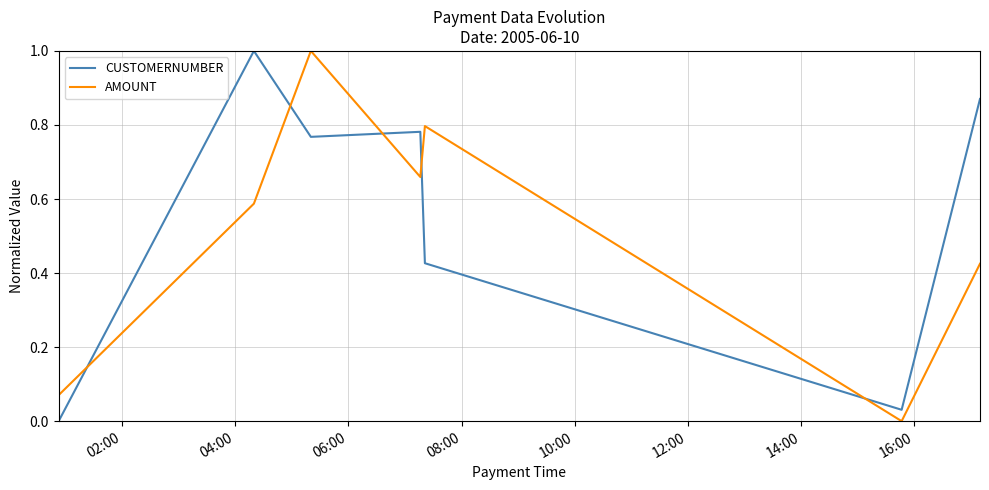

Which series has the largest total across all categories?

CUSTOMERNUMBER